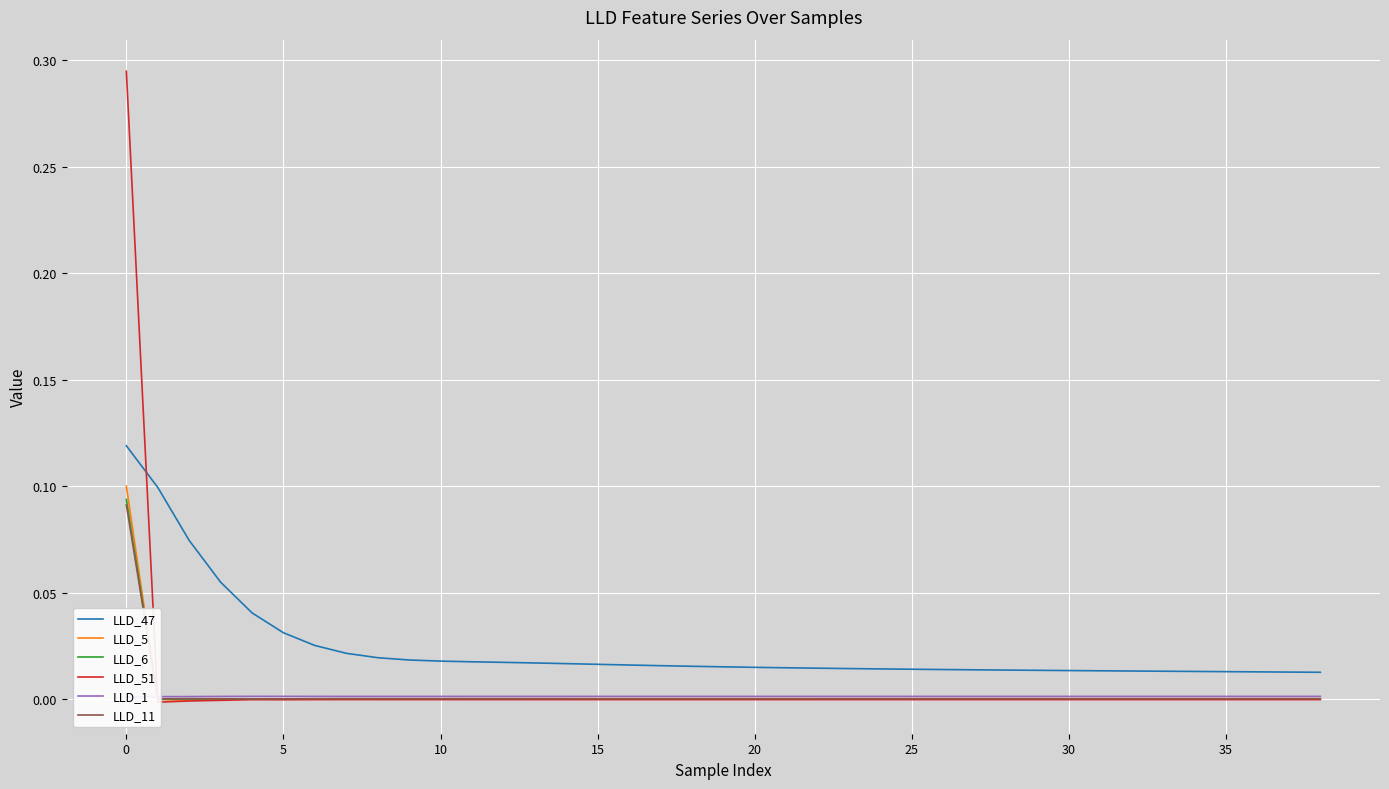

How many times do LLD_6 and LLD_11 cross each other?

3